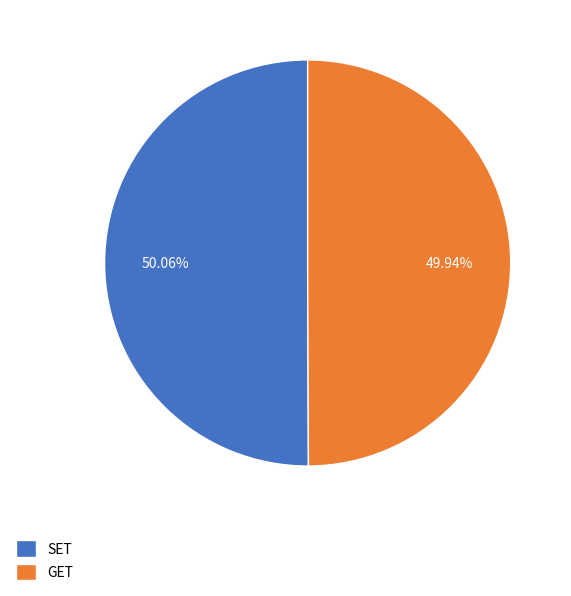

Combined, do SET and GET account for over 50%?

Yes